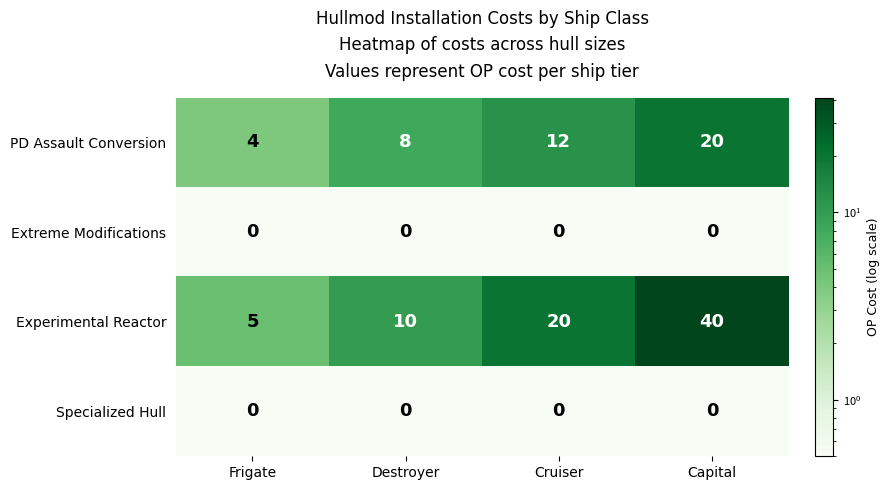

Which series changed the most between Destroyer and Cruiser?

Experimental Reactor